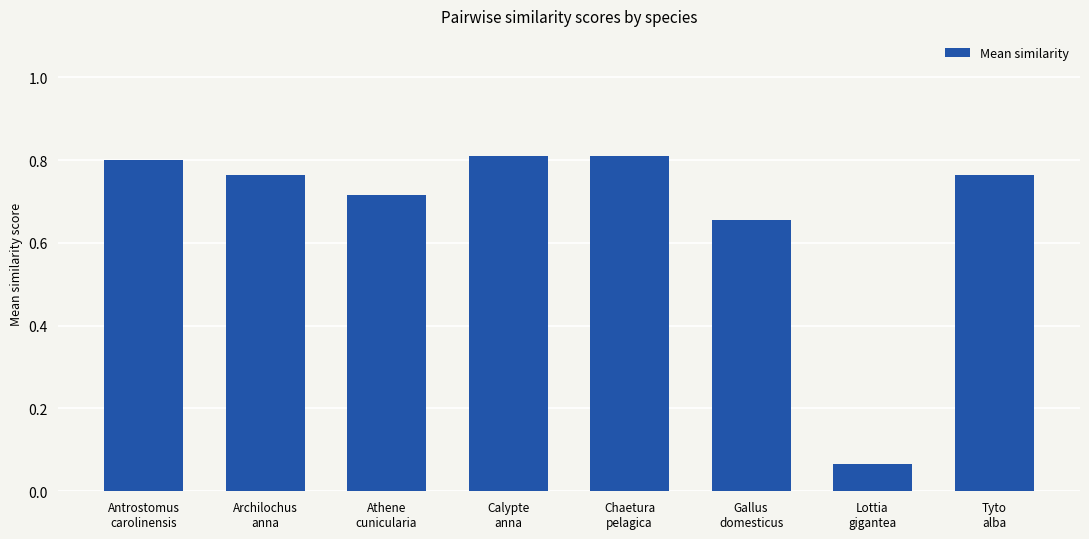

How many series are shown in this chart?

1